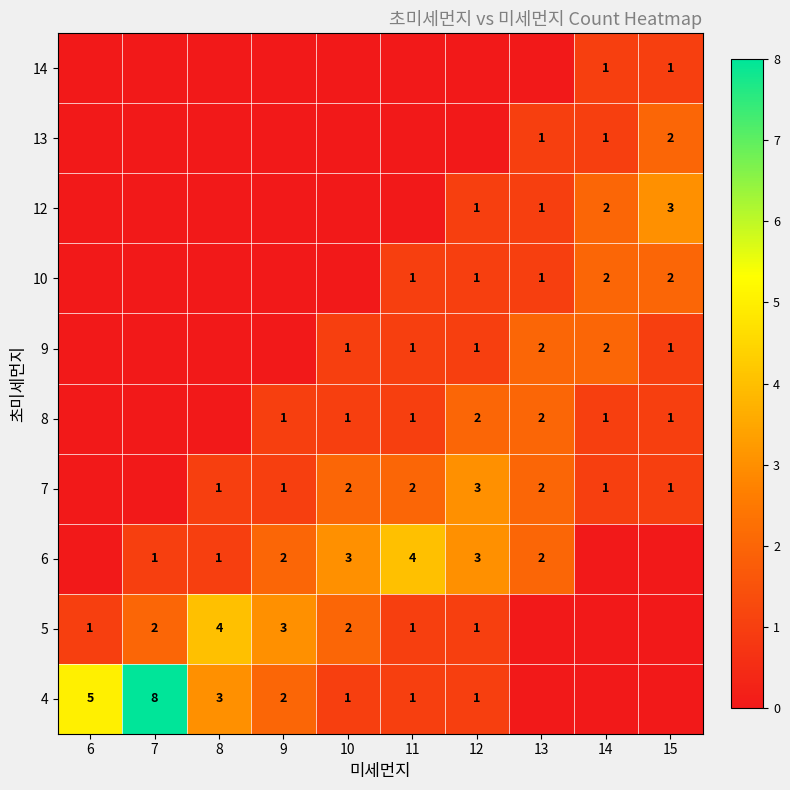

The value of 7 at 14 is 0. True or false?

False